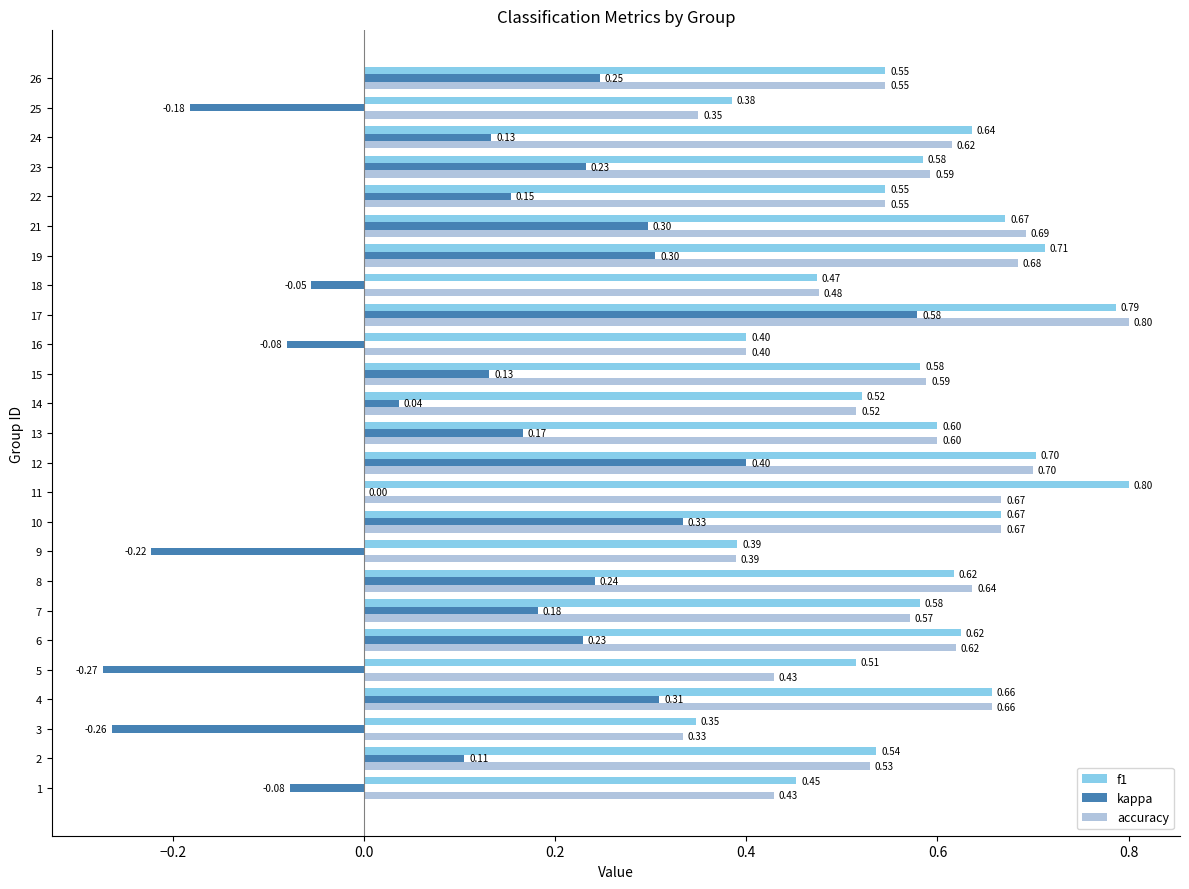

Which series has the largest total across all categories?

f1